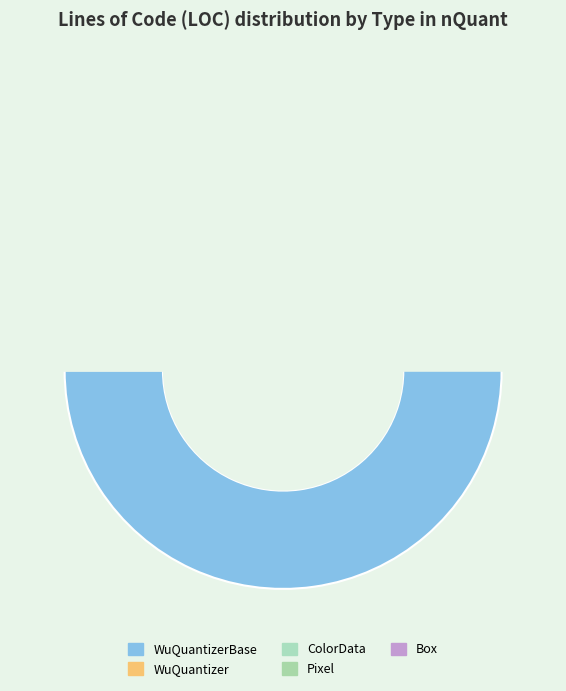

Does IWuQuantizer account for over 50% of the chart?

No